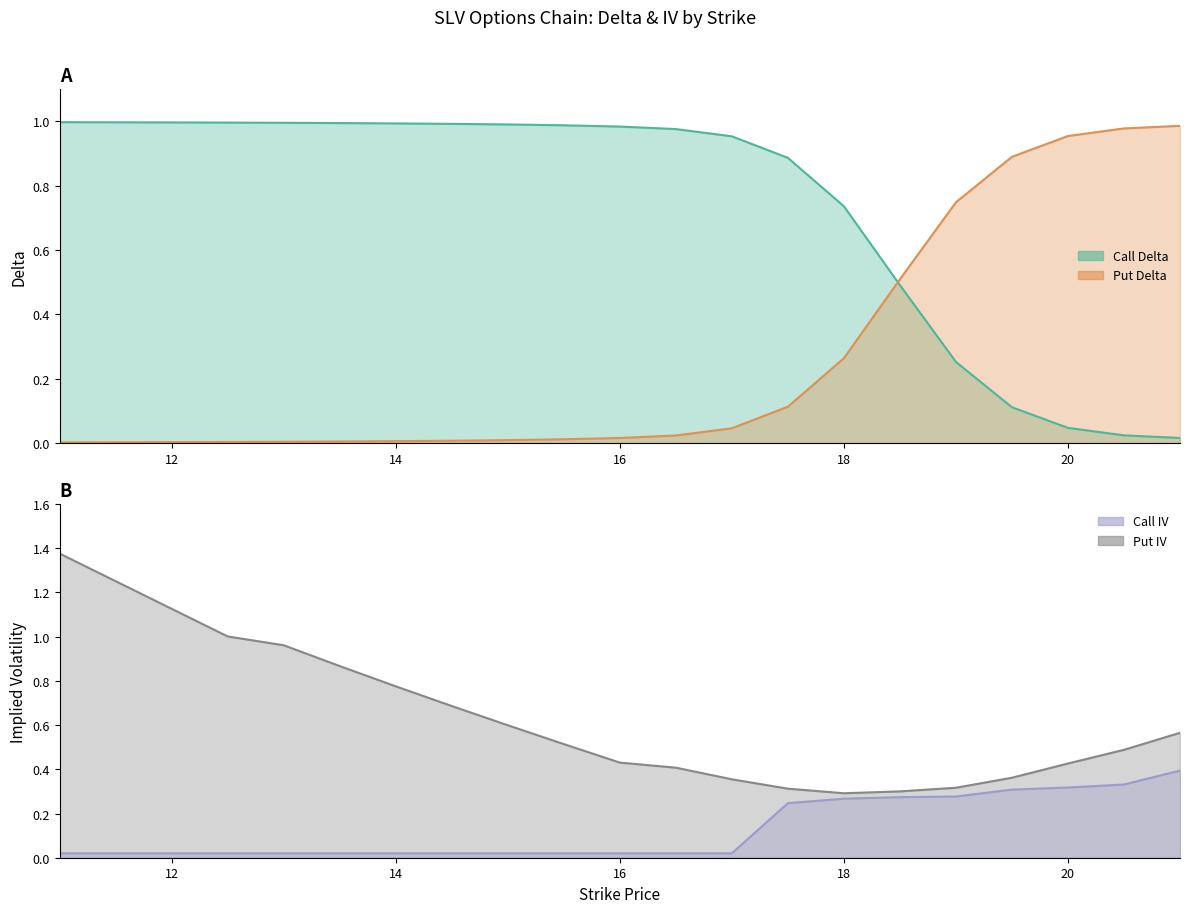

Reading left to right, transcribe all the data shown in this chart.

call_delta: 11=1.0	12=1.0	12.5=1.0	13=1.0	13.5=1.0	14=1.0	14.5=1.0	15=1.0	15.5=1.0	16=1.0	16.5=1.0	17=1.0	17.5=0.9	18=0.7	18.5=0.5	19=0.3	19.5=0.1	20=0.0	20.5=0.0	21=0.0
put_delta: 11=0.0	12=0.0	12.5=0.0	13=0.0	13.5=0.0	14=0.0	14.5=0.0	15=0.0	15.5=0.0	16=0.0	16.5=0.0	17=0.0	17.5=0.1	18=0.3	18.5=0.5	19=0.7	19.5=0.9	20=1.0	20.5=1.0	21=1.0
call_iv: 11=0.0	12=0.0	12.5=0.0	13=0.0	13.5=0.0	14=0.0	14.5=0.0	15=0.0	15.5=0.0	16=0.0	16.5=0.0	17=0.0	17.5=0.2	18=0.3	18.5=0.3	19=0.3	19.5=0.3	20=0.3	20.5=0.3	21=0.4
put_iv: 11=1.4	12=1.1	12.5=1.0	13=1.0	13.5=0.9	14=0.8	14.5=0.7	15=0.6	15.5=0.5	16=0.4	16.5=0.4	17=0.4	17.5=0.3	18=0.3	18.5=0.3	19=0.3	19.5=0.4	20=0.4	20.5=0.5	21=0.6